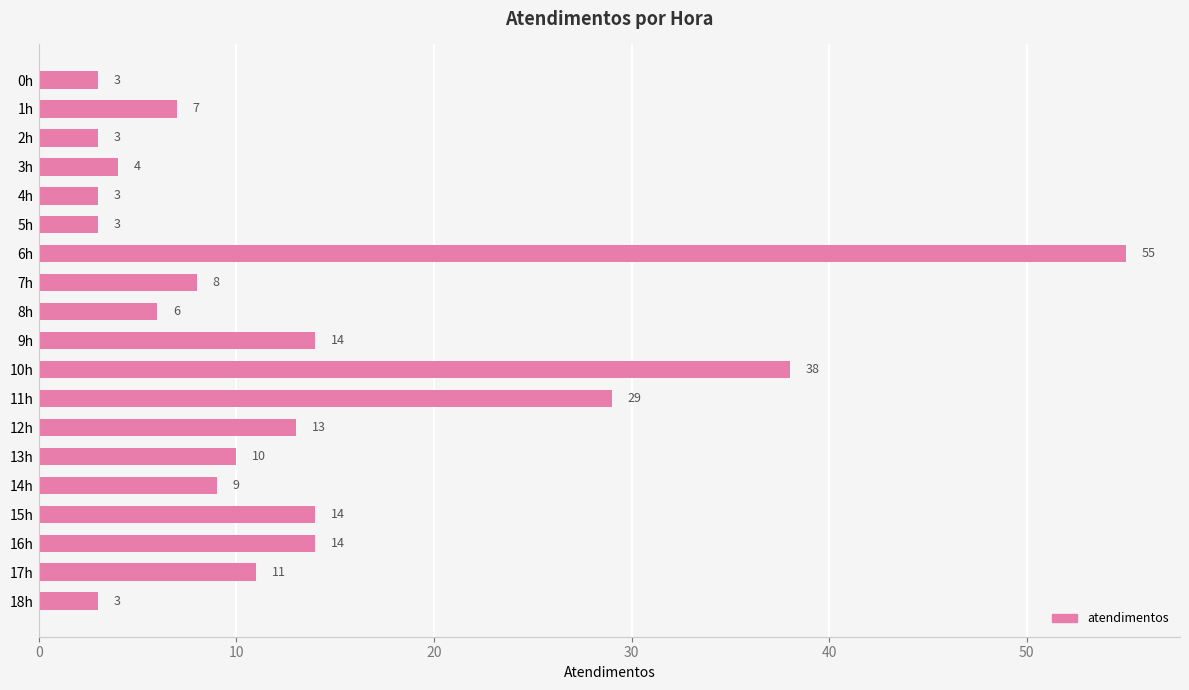

What is the change in value from 7h to 9h?

+6